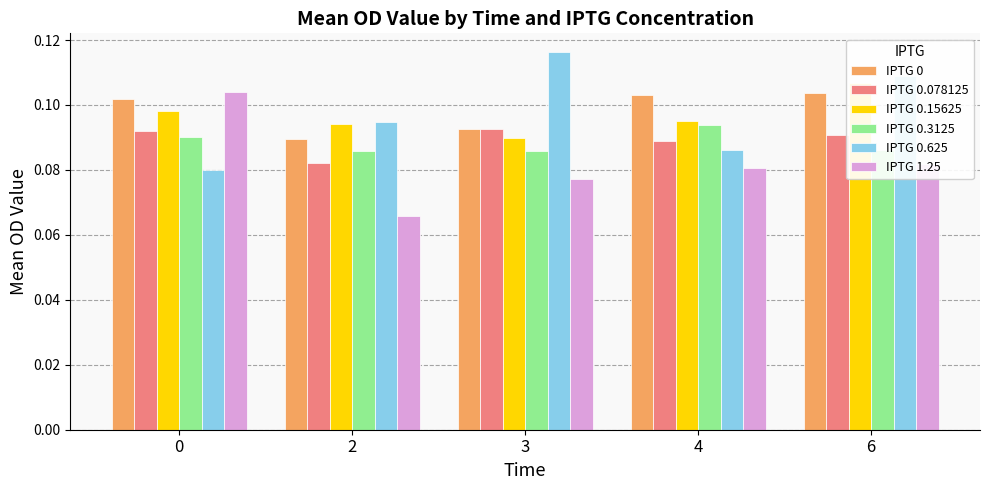

The value of IPTG 0.15625 at 3 is 0.1. True or false?

True